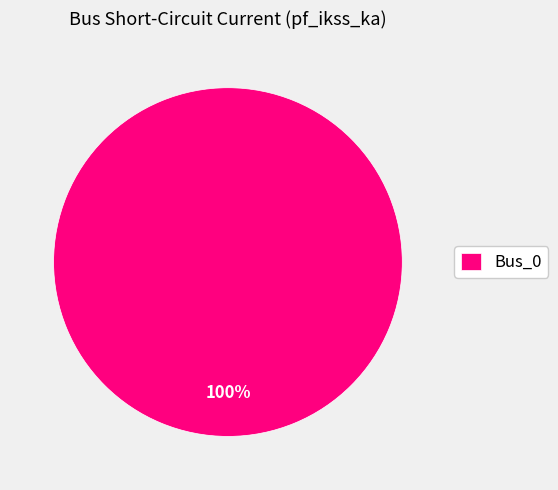

Rank the categories by value from highest to lowest.

Bus_0